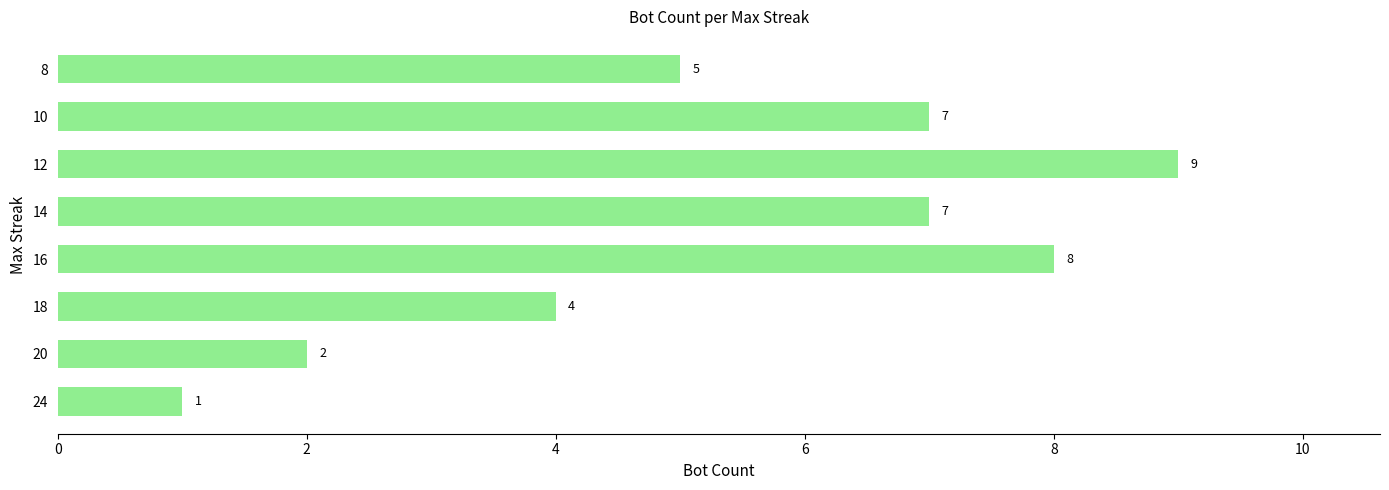

The value at 14 is 11. True or false?

False